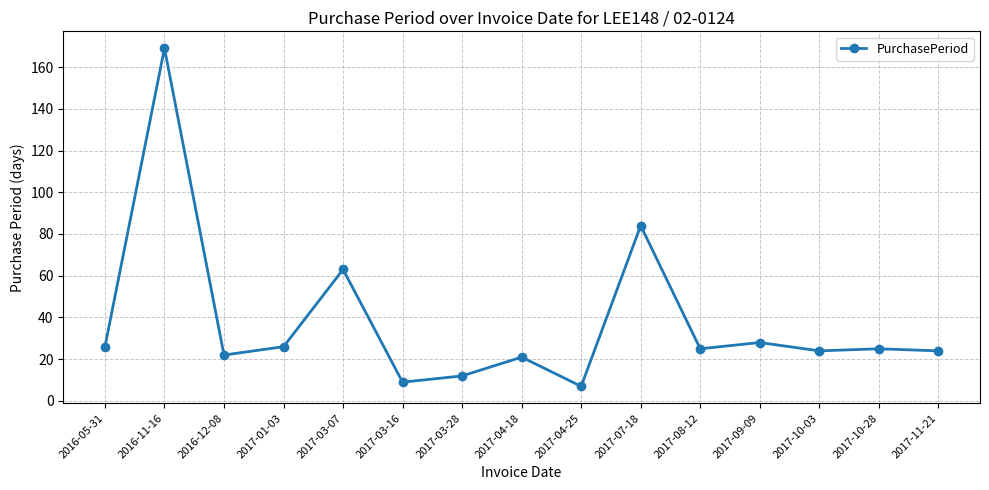

Where is the first local maximum?

2016-11-16